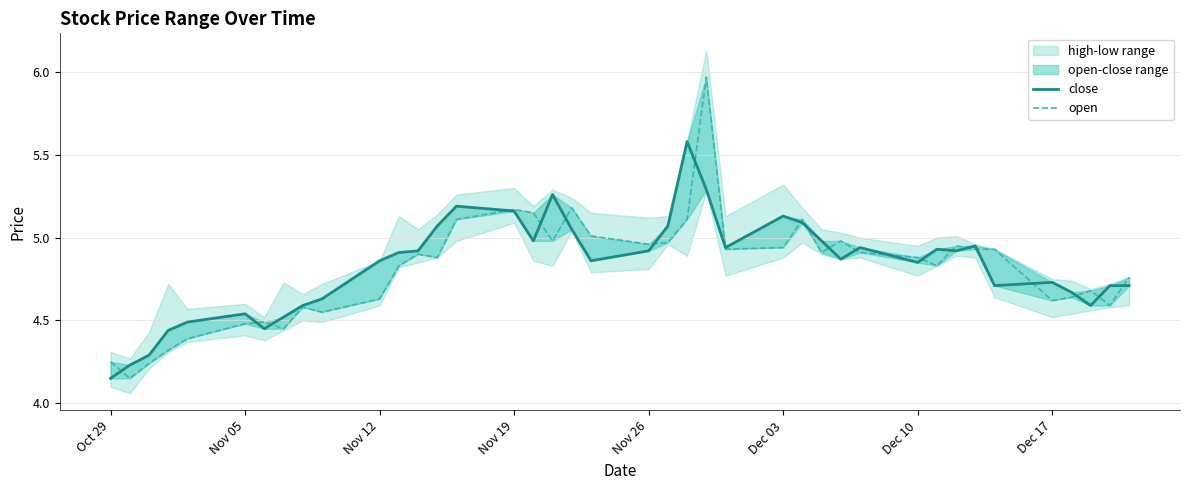

Which series has the largest total across all categories?

close